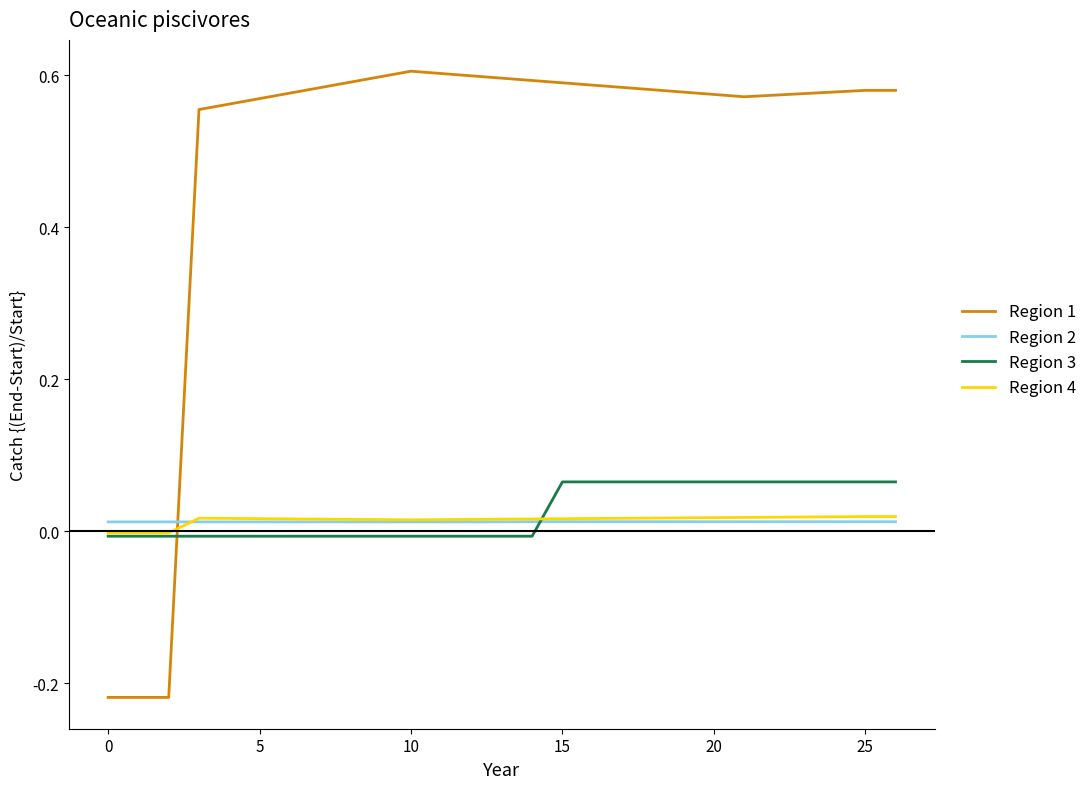

Which series has the largest range (max minus min)?

Region 1